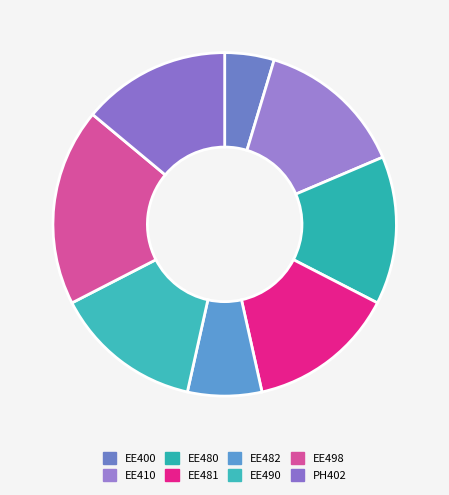

To the nearest percent, what percentage of the pie is EE482?

7%